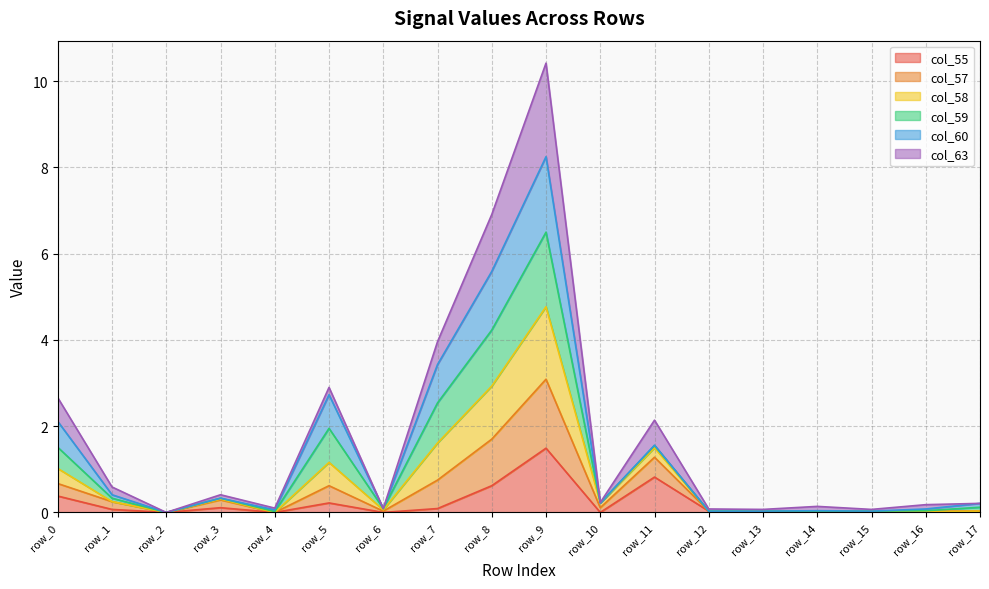

At which label does col_55 reach its peak?

row_9